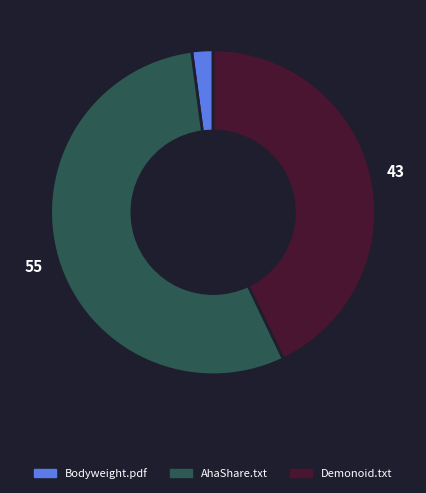

Is there a majority slice in this chart?

Yes